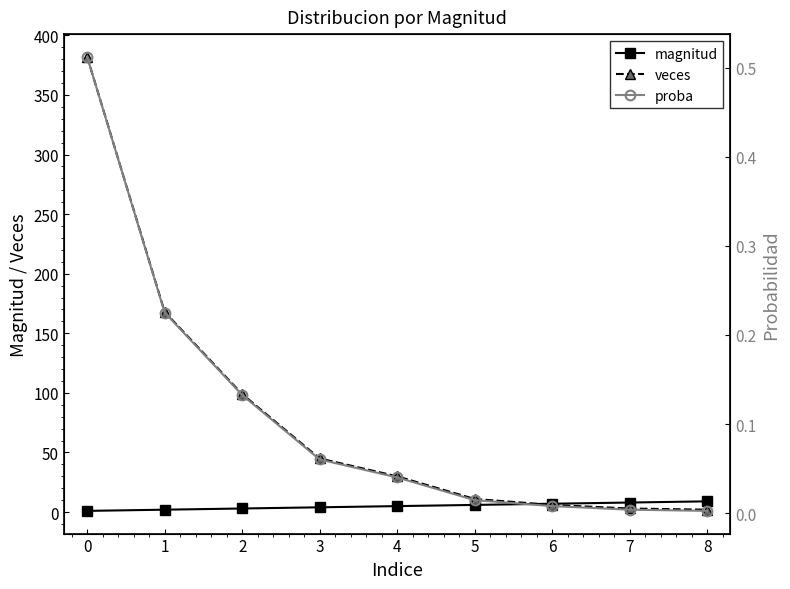

What are all the series names shown in the legend?

magnitud, veces, proba